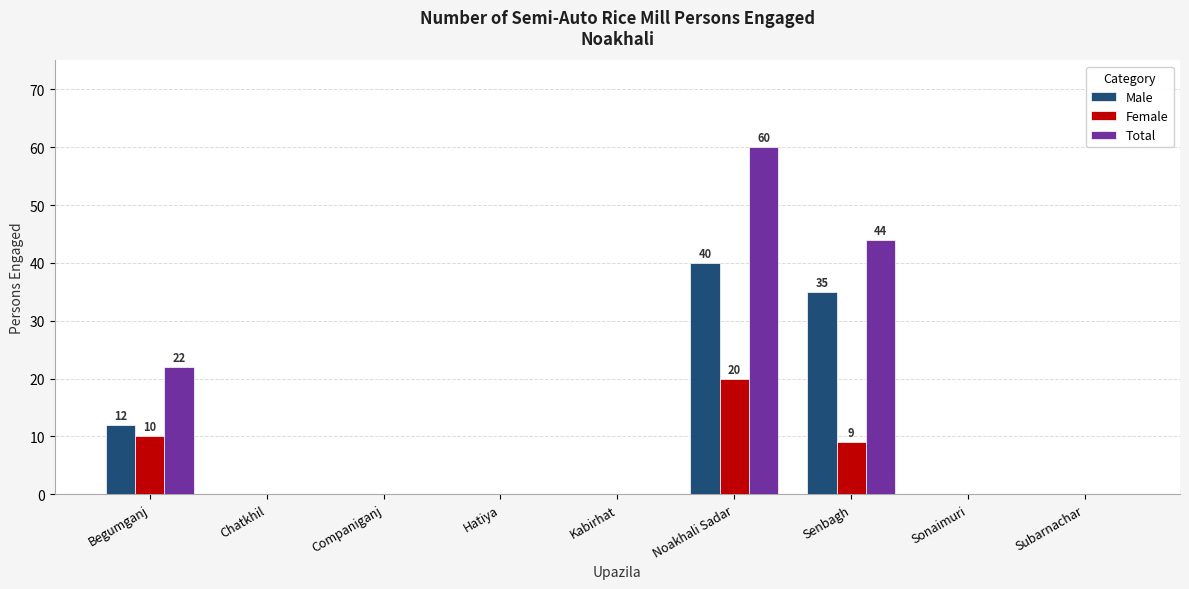

Which category has the highest value in the Male series?

Noakhali Sadar